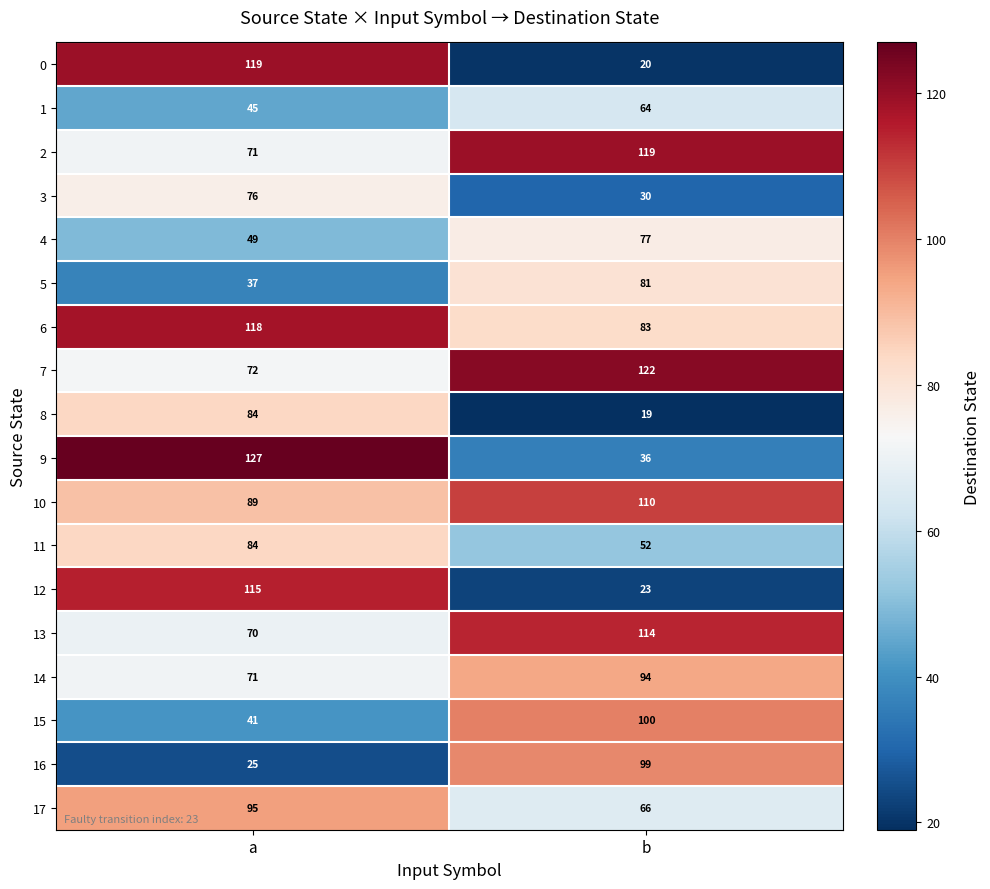

True or false: 13 has a value of 14 at a.

False